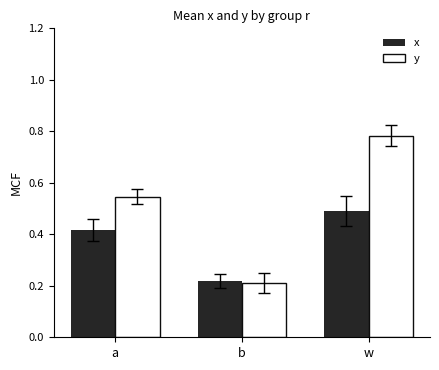

How many groups of bars are there?

3